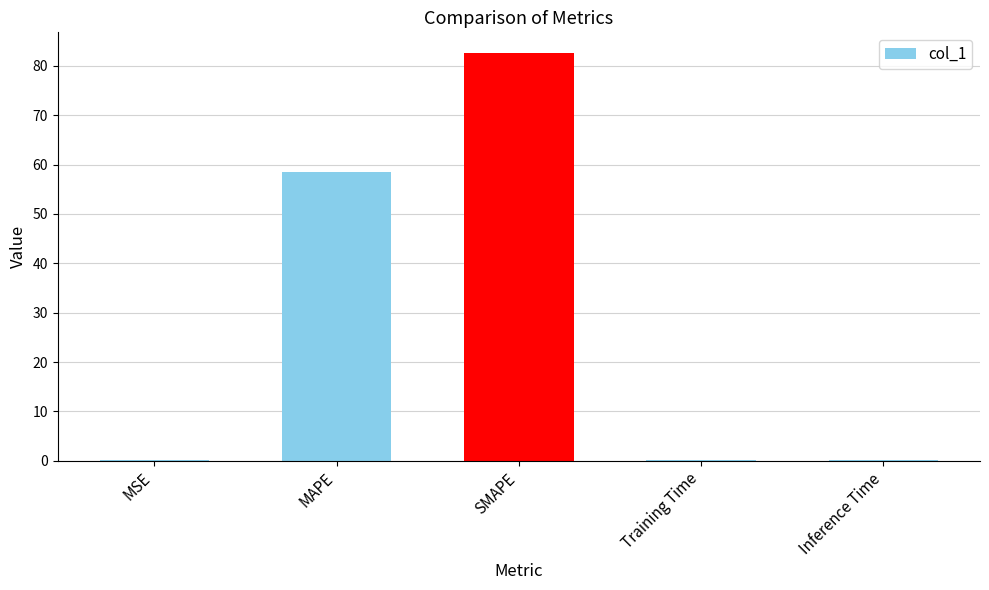

Are the bars horizontal?

No